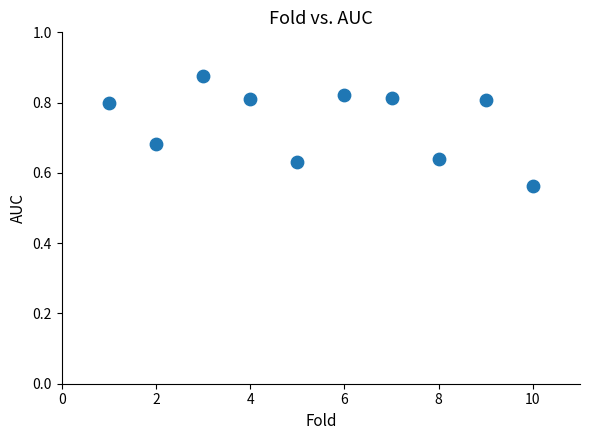

What is the range of Y values (max minus min)?

0.3